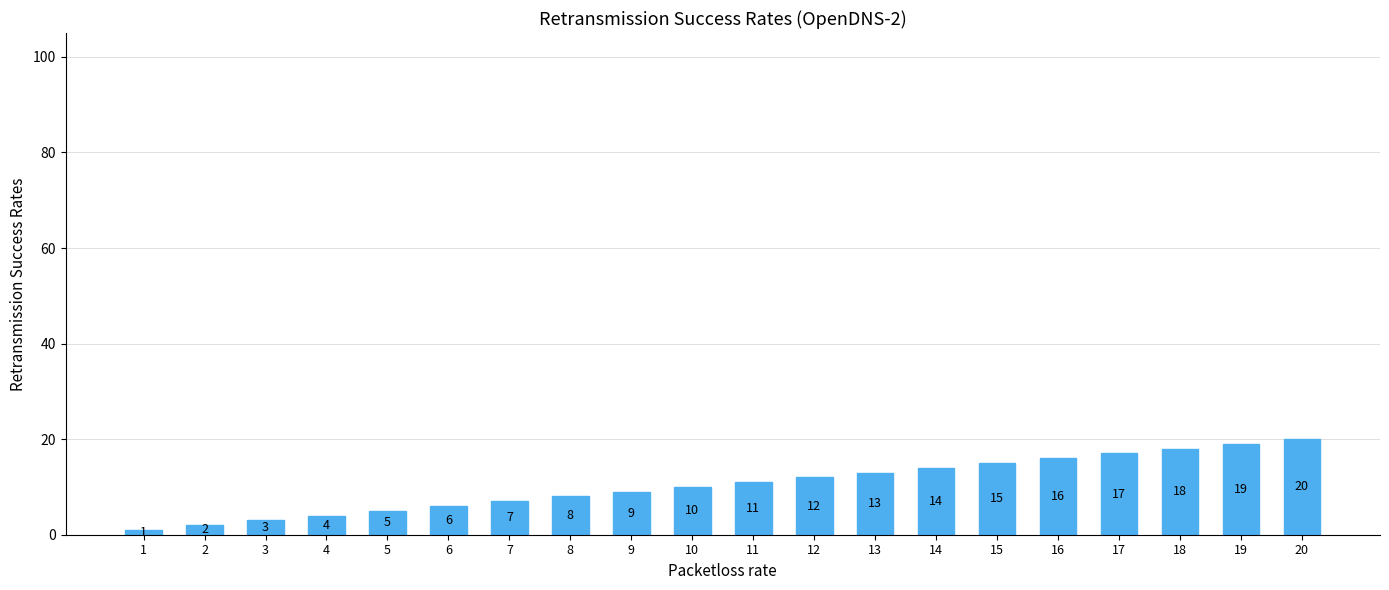

What is the greatest value displayed?

20